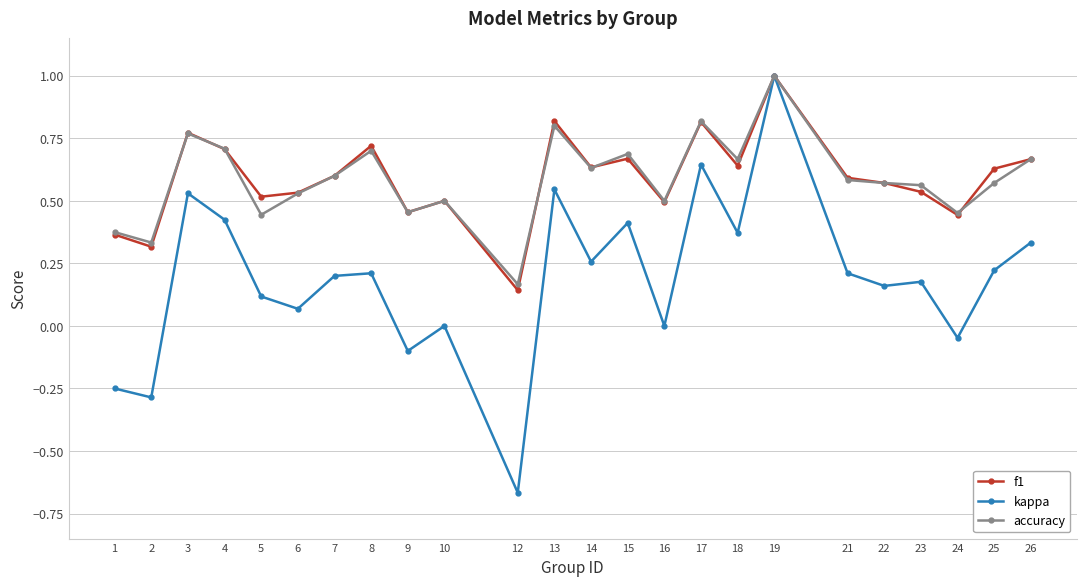

In f1, how many points are higher than both neighbors (excluding endpoints)?

7